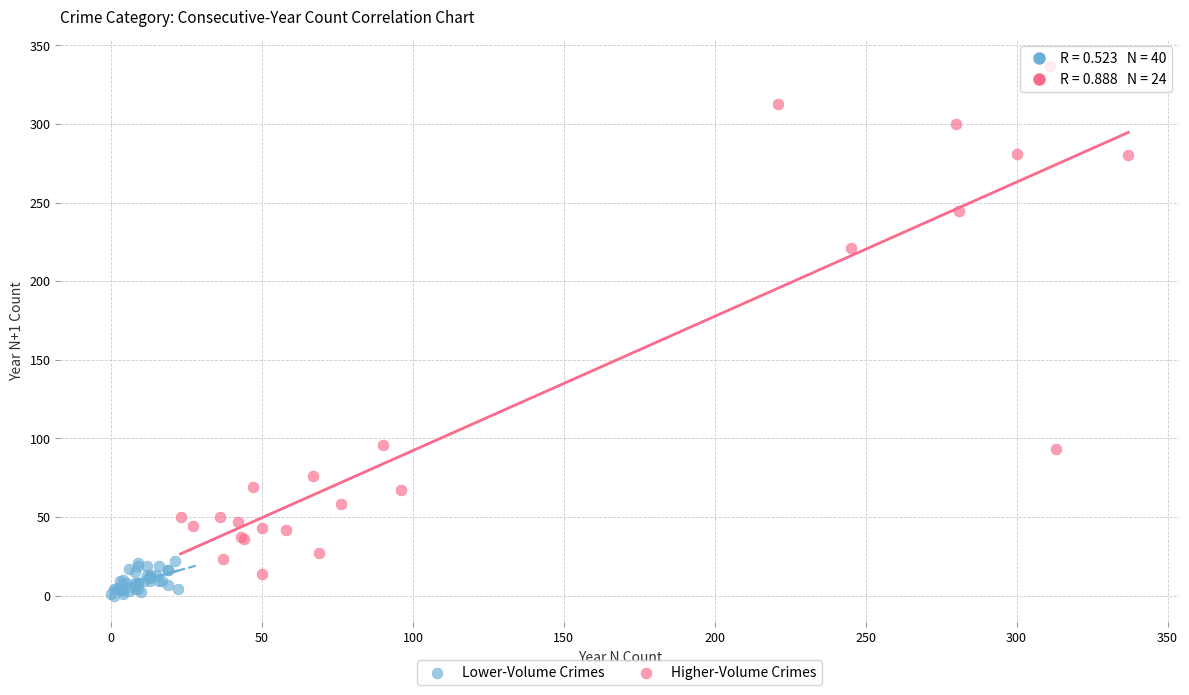

Which series has the largest Y range (max minus min)?

Higher-Volume Crimes